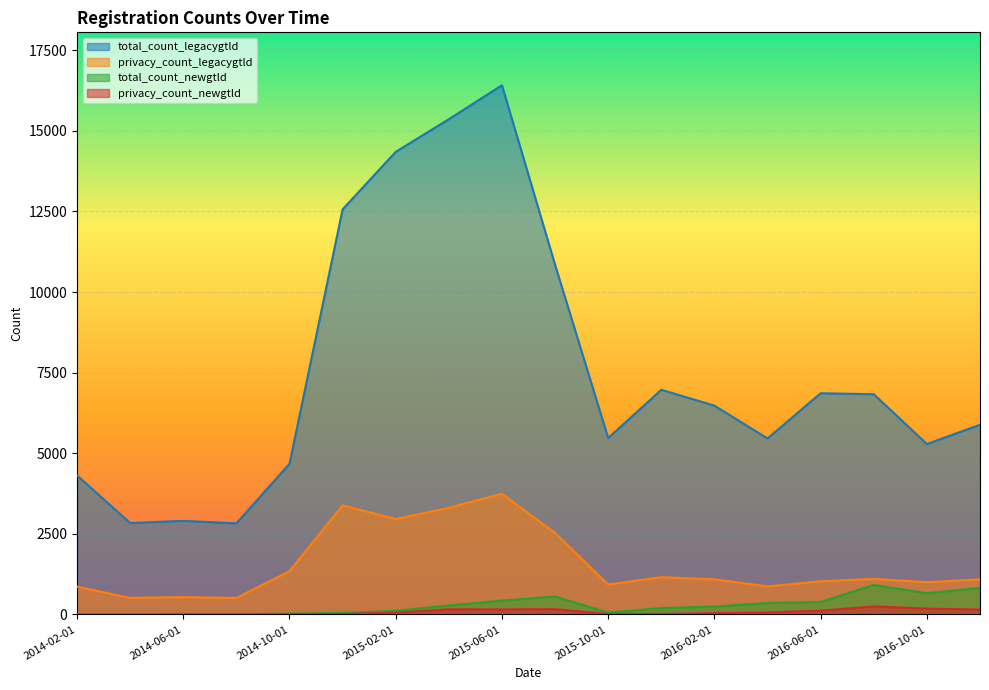

Read the privacy_count_newgtld value at 2015-08-01, to the nearest 50.

150